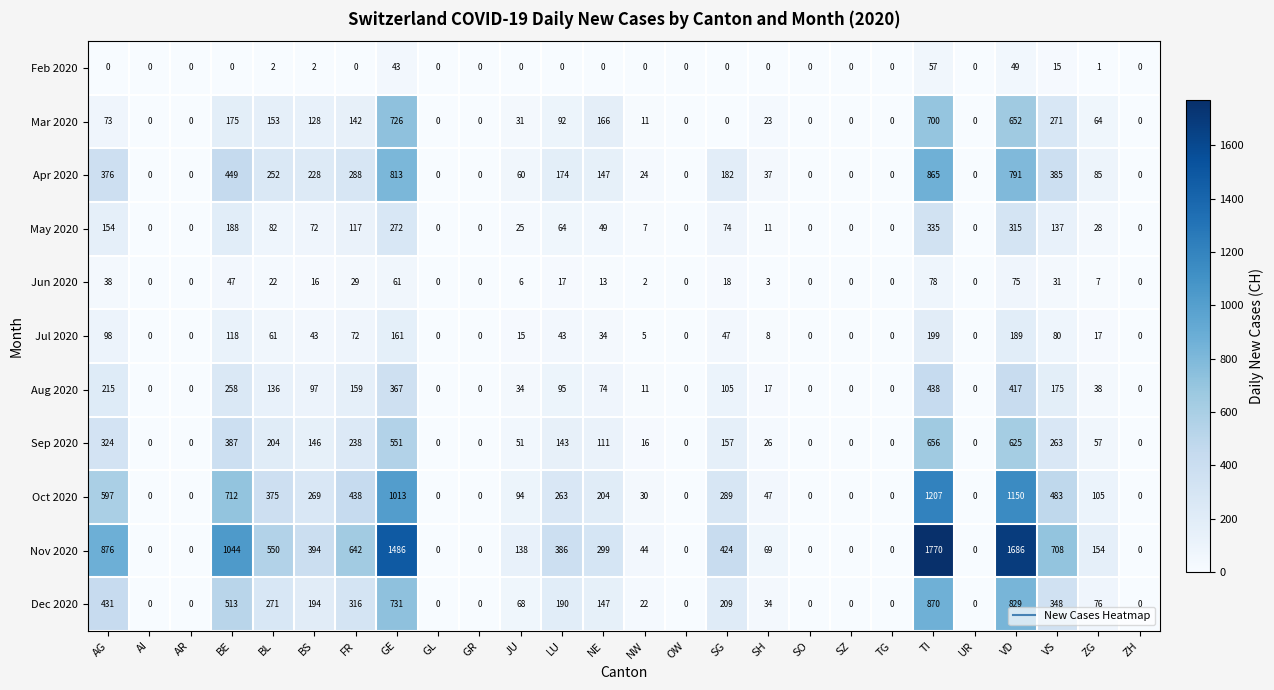

Rank the series at VD from lowest to highest value.

Feb 2020, Jun 2020, Jul 2020, May 2020, Aug 2020, Sep 2020, Mar 2020, Apr 2020, Dec 2020, Oct 2020, Nov 2020